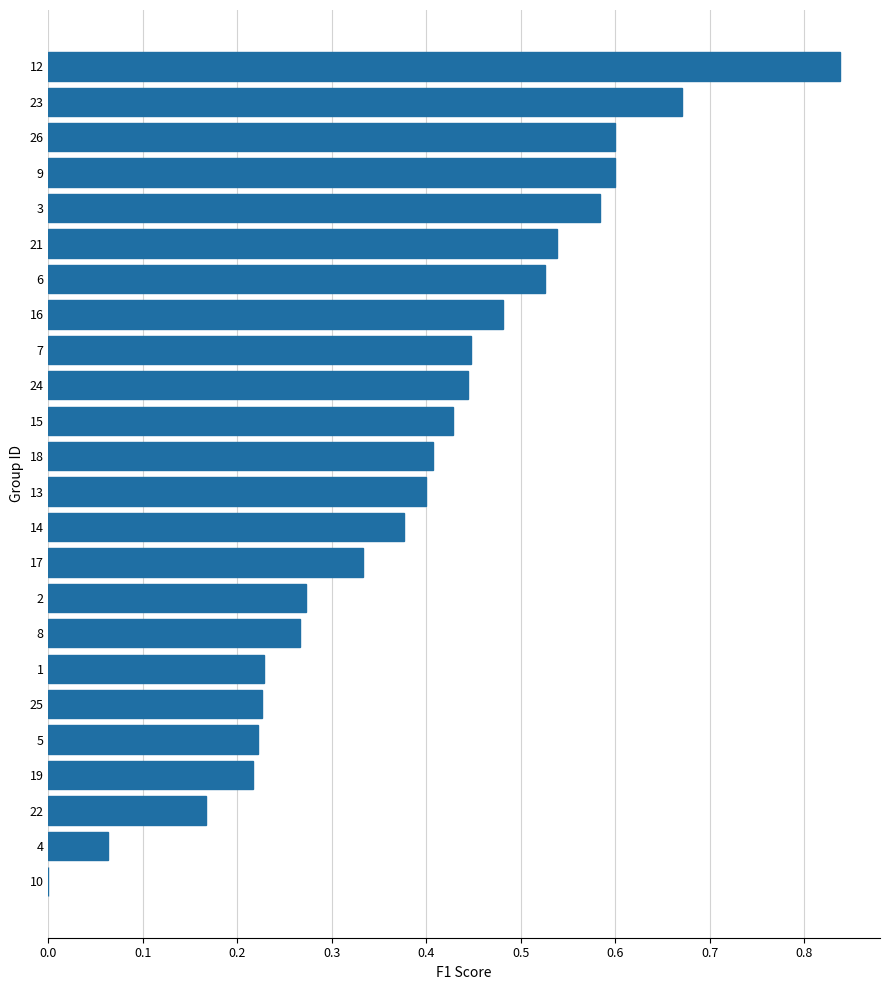

Which label corresponds to the largest value in the chart?

12